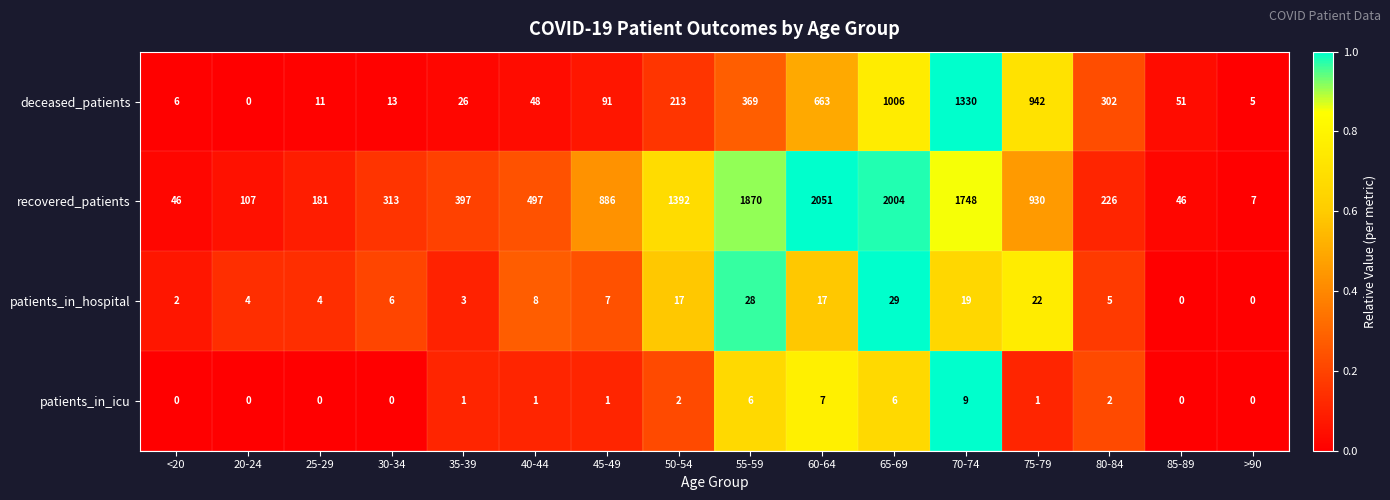

Rank the series by their maximum value, from lowest to highest.

patients_in_icu, patients_in_hospital, deceased_patients, recovered_patients